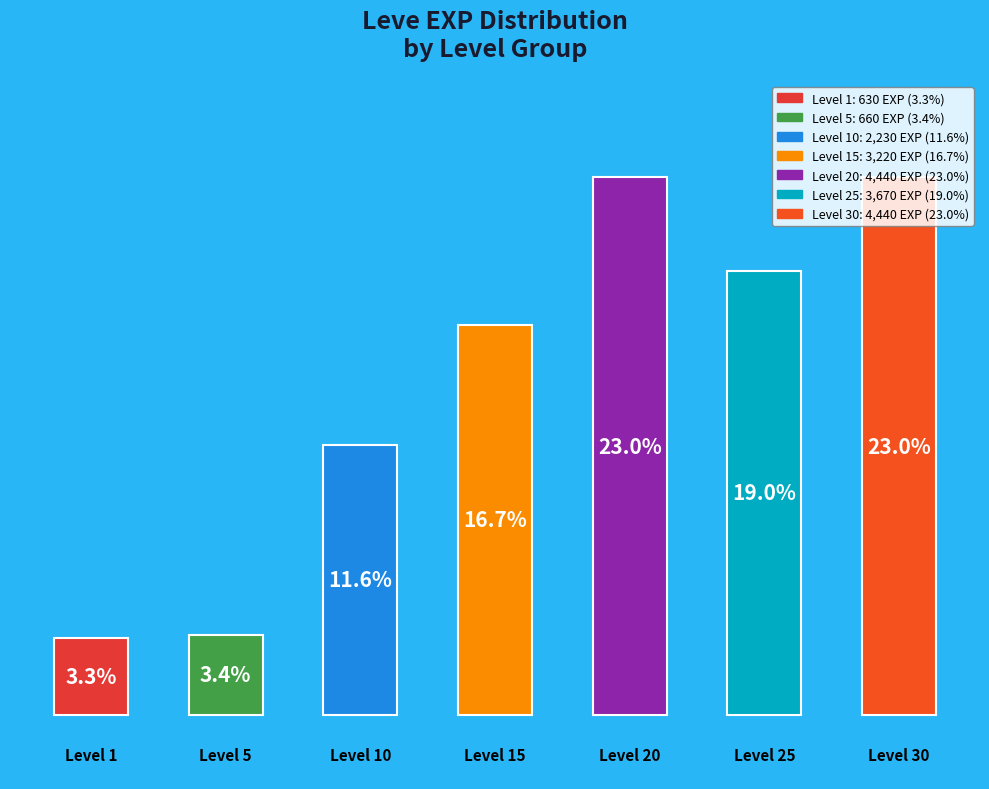

Does the chart contain any negative values?

No